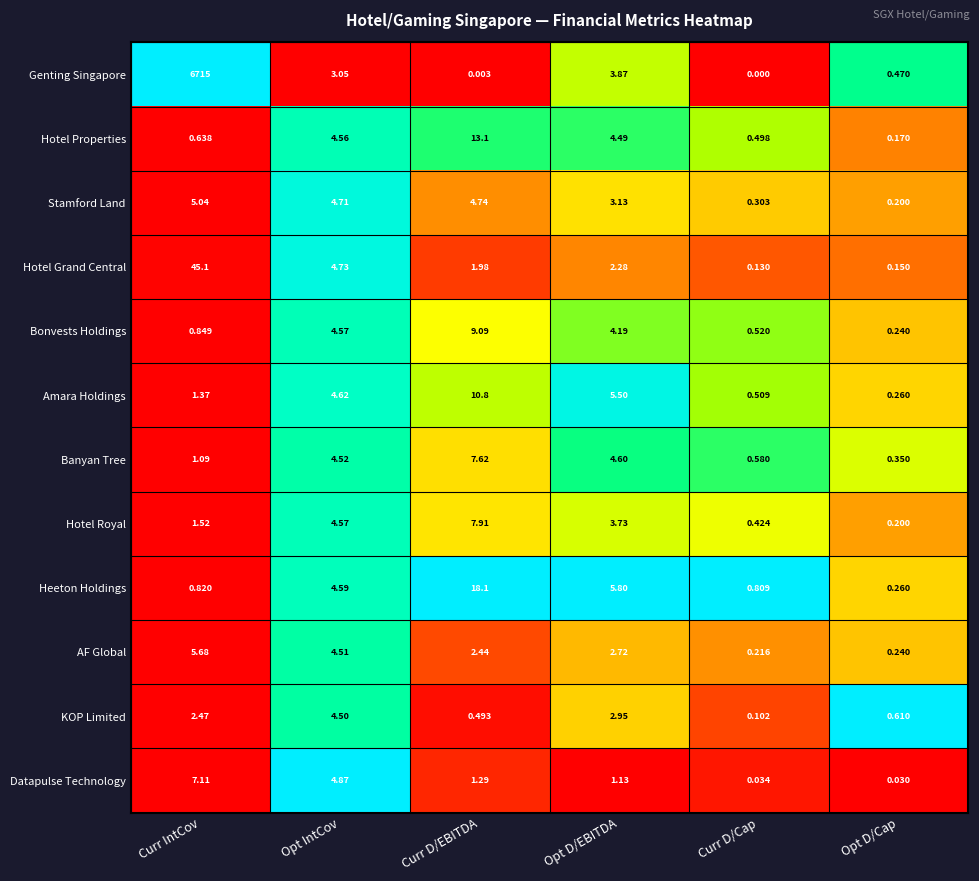

Where does the Datapulse Technology series first go above 1?

Curr IntCov